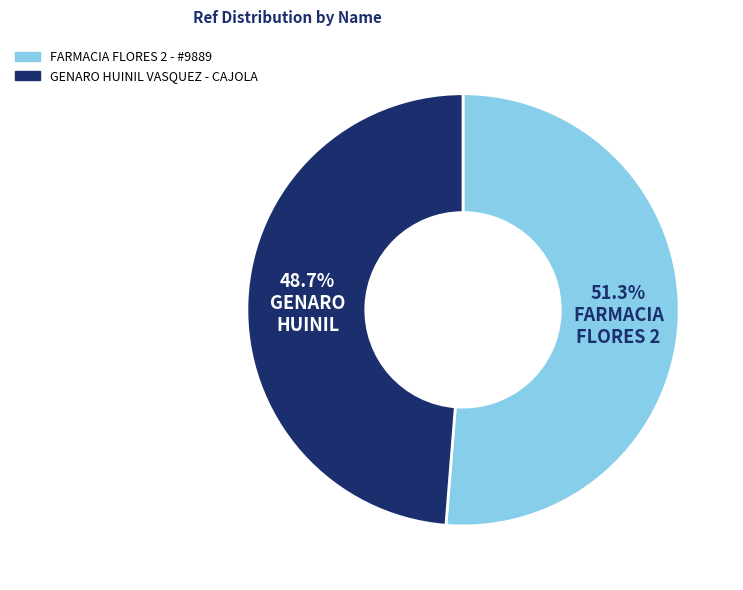

How many slices are in this pie chart?

2